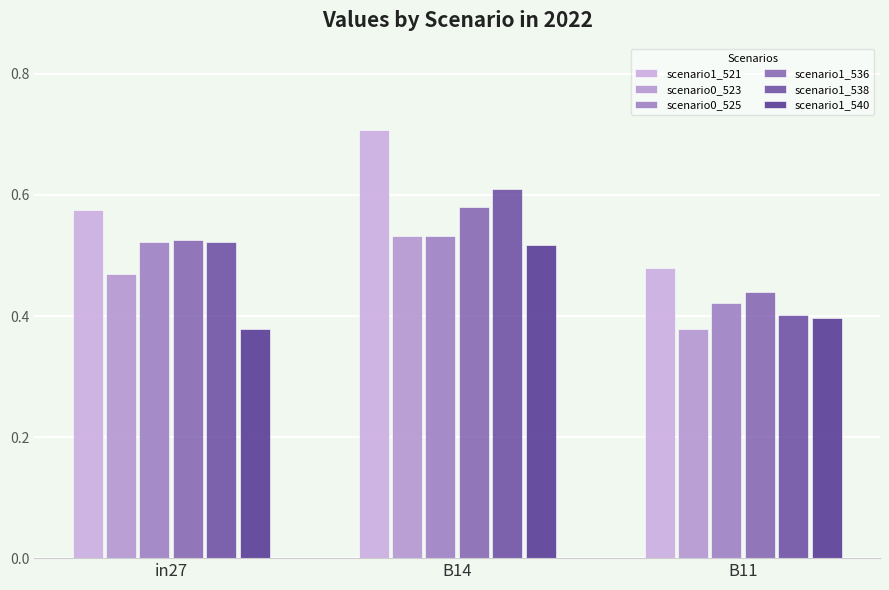

What is the sum of the scenario1_538 values at in27 and B14?

1.1